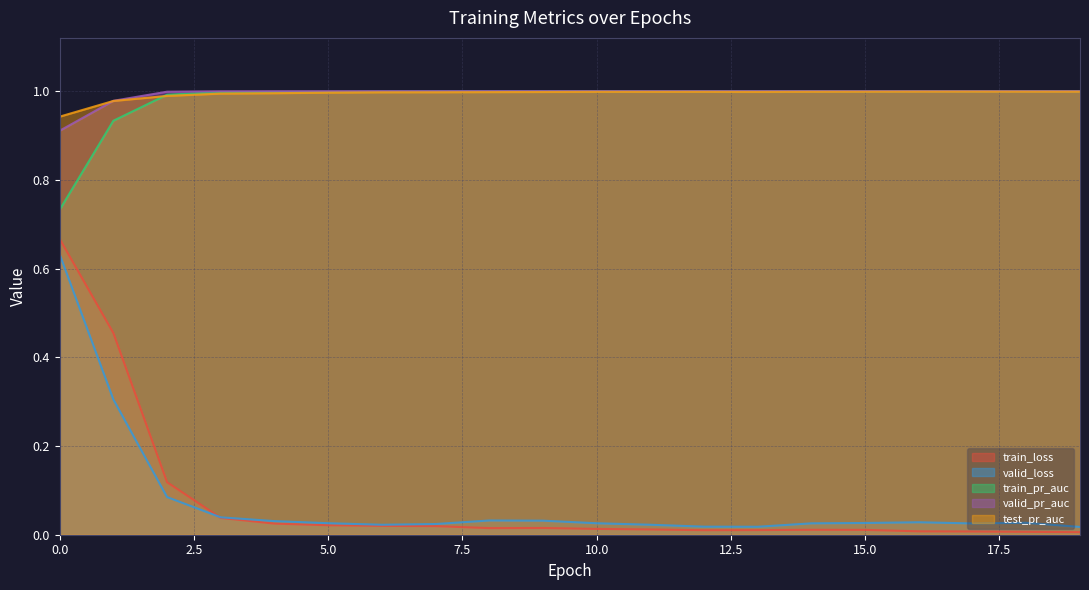

Which has a higher value, 6 or 16?

6